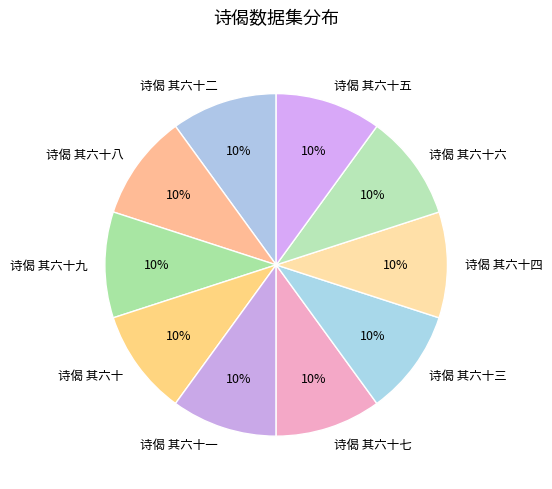

Is 诗偈 其六十三 the majority of the pie?

No